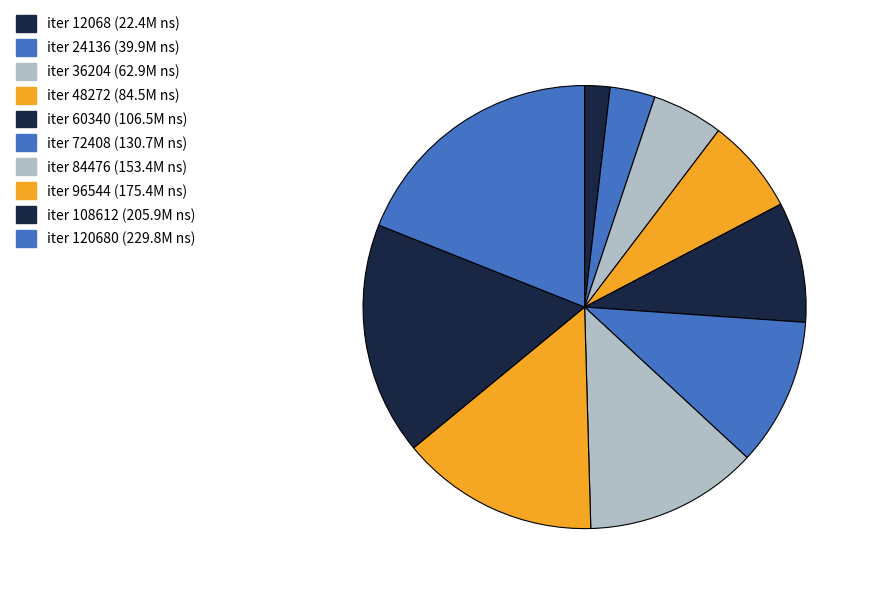

Which slice is the largest?

120680